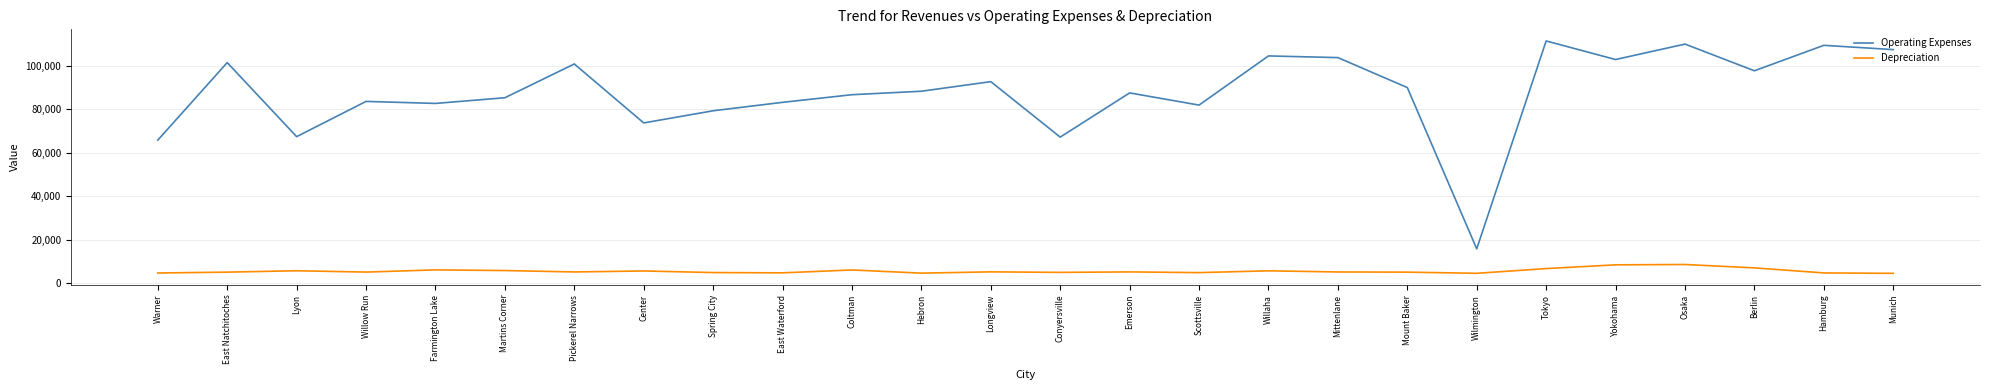

Where does the Operating Expenses series first go above 88286?

East Natchitoches